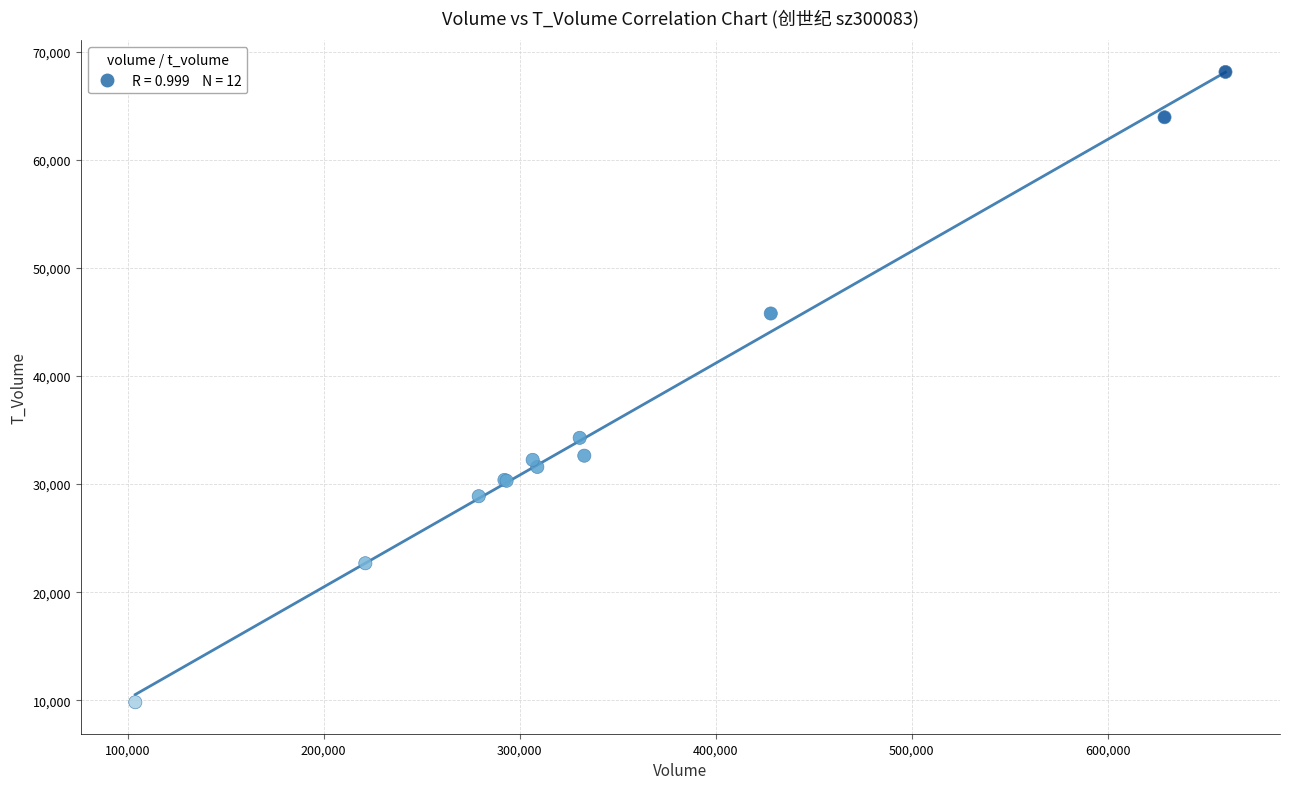

What Y value in the scatter plot is closest to 38967?

34272